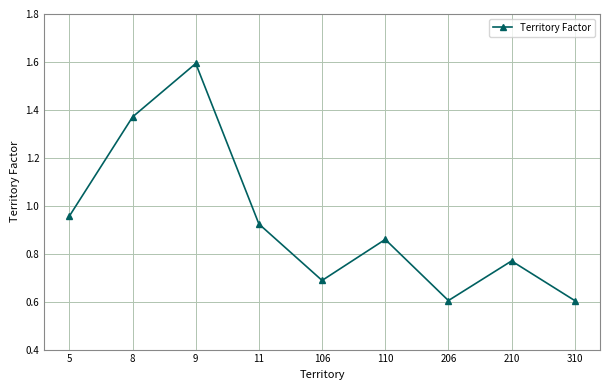

At which category does the data reach its first local peak?

9